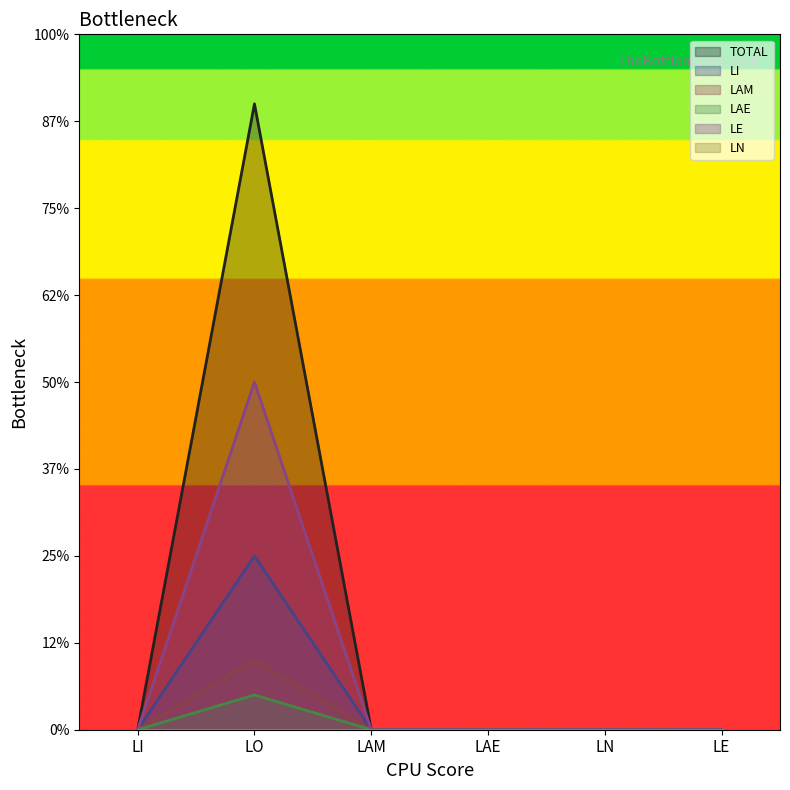

True or false: LE and LAM intersect in this chart.

False